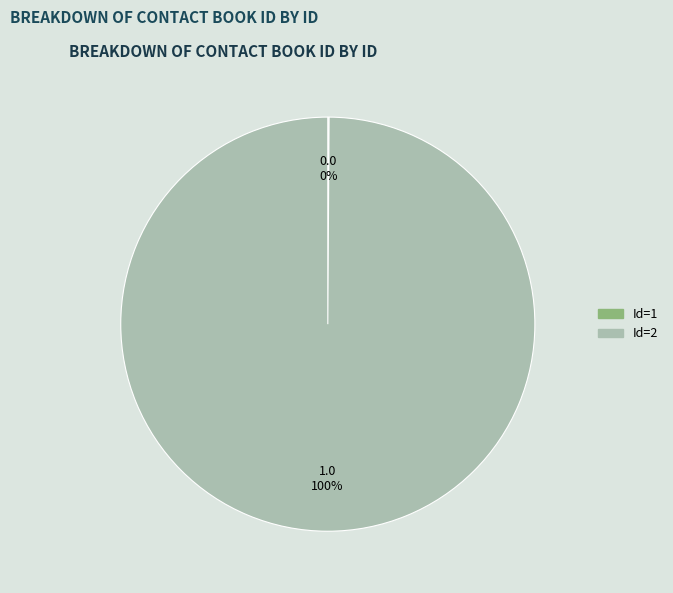

To the nearest percent, what is the average slice percentage?

50%